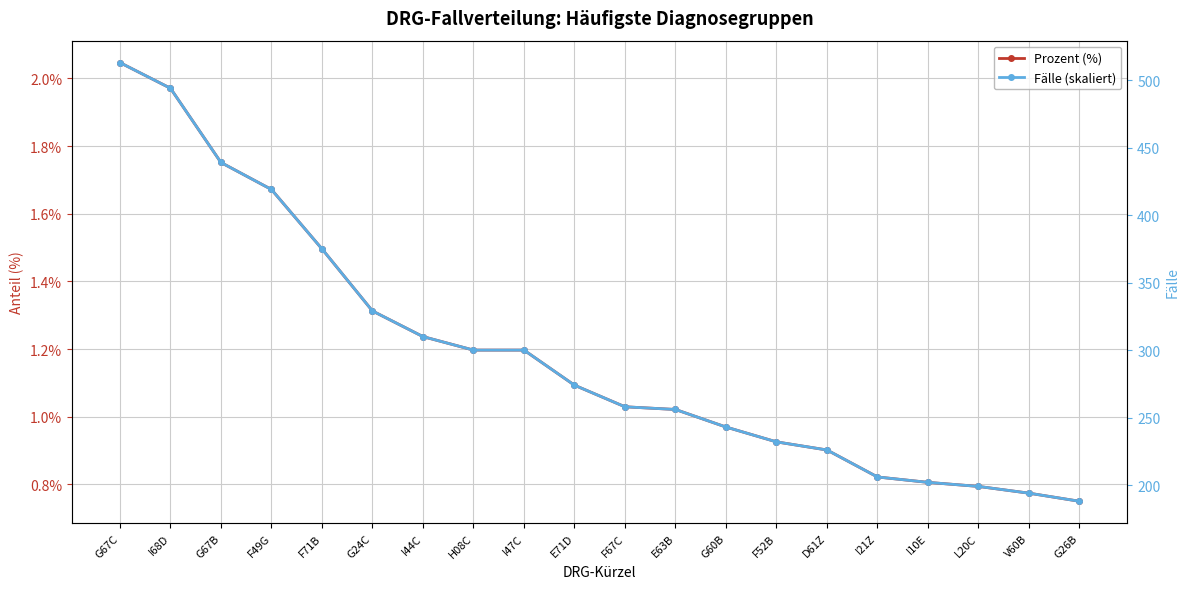

True or false: Prozent (%) and Fälle (skaliert) intersect in this chart.

True